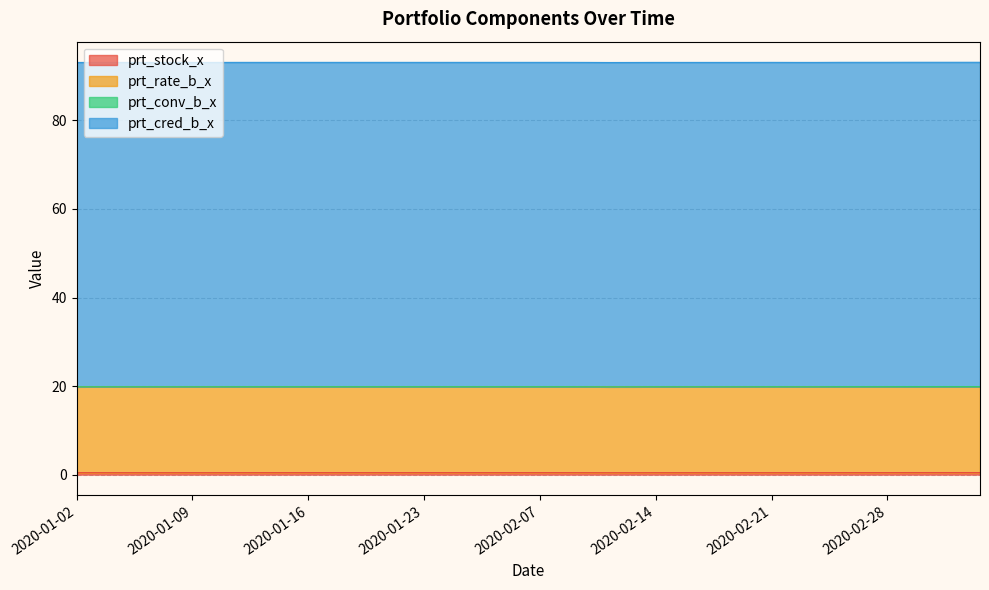

What is the sum of the prt_cred_b_x values at 2020-02-03 and 2020-01-10?

146.5